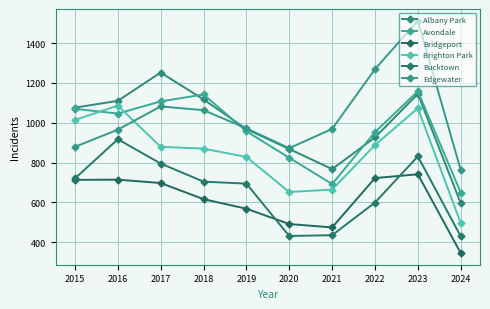

True or false: Avondale has a value of 957 at 2019.

True